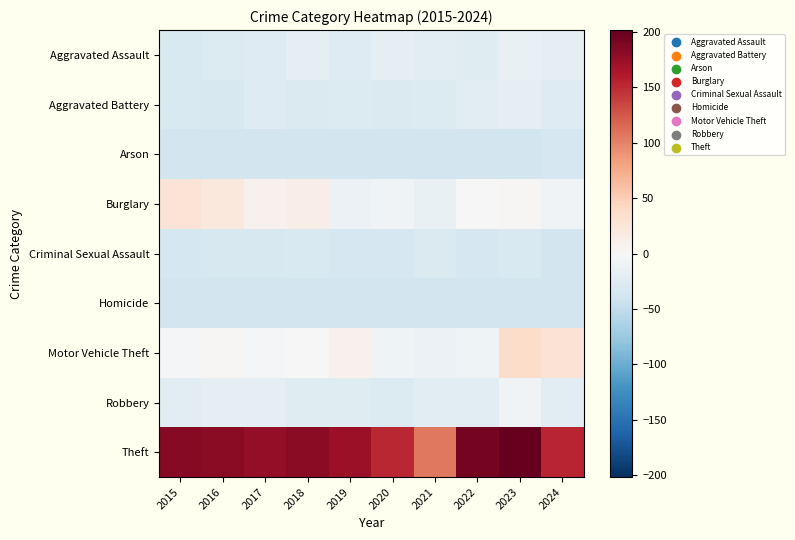

At which category does the chart reach its peak across all series?

2023